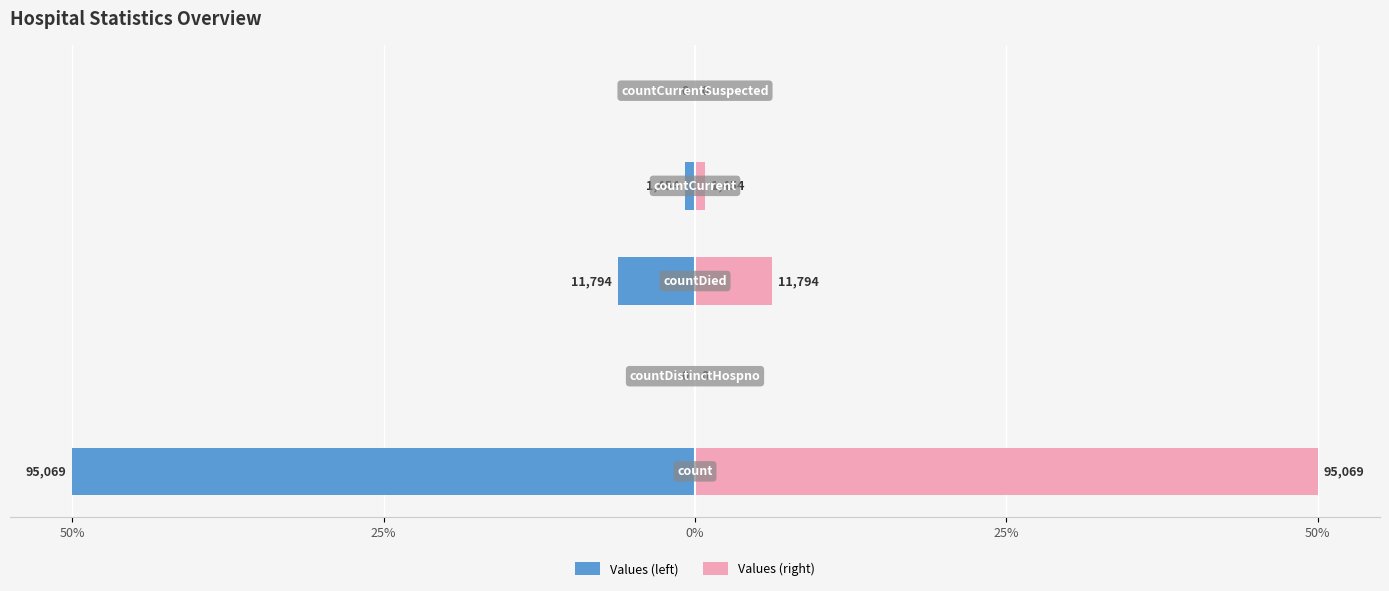

Which series changed the most between 50% and 50%?

Values (left)